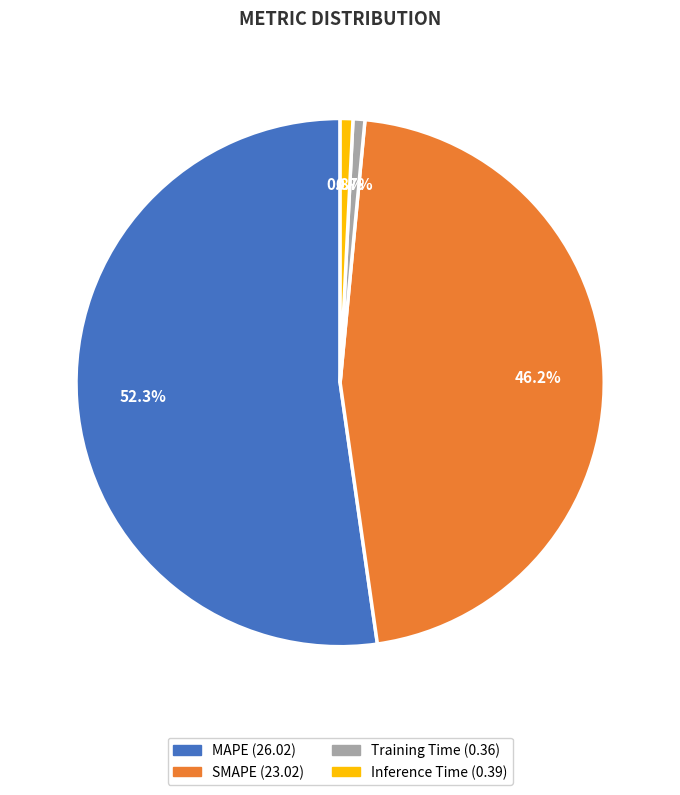

Is the sum of SMAPE and MAPE greater than half?

Yes